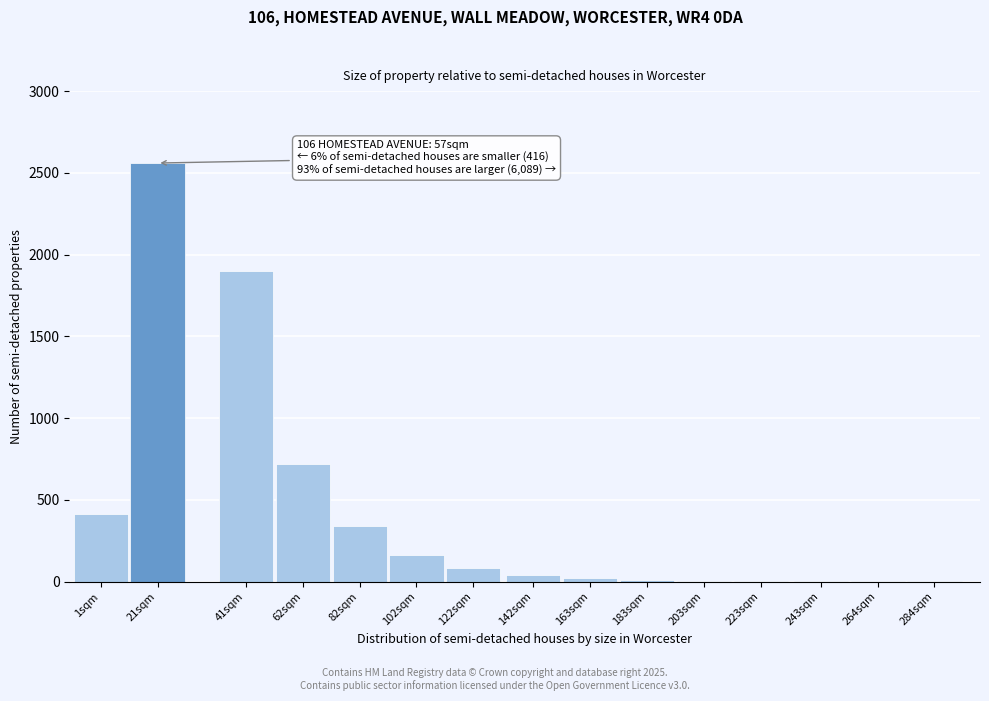

What is the sum of all values?

6258